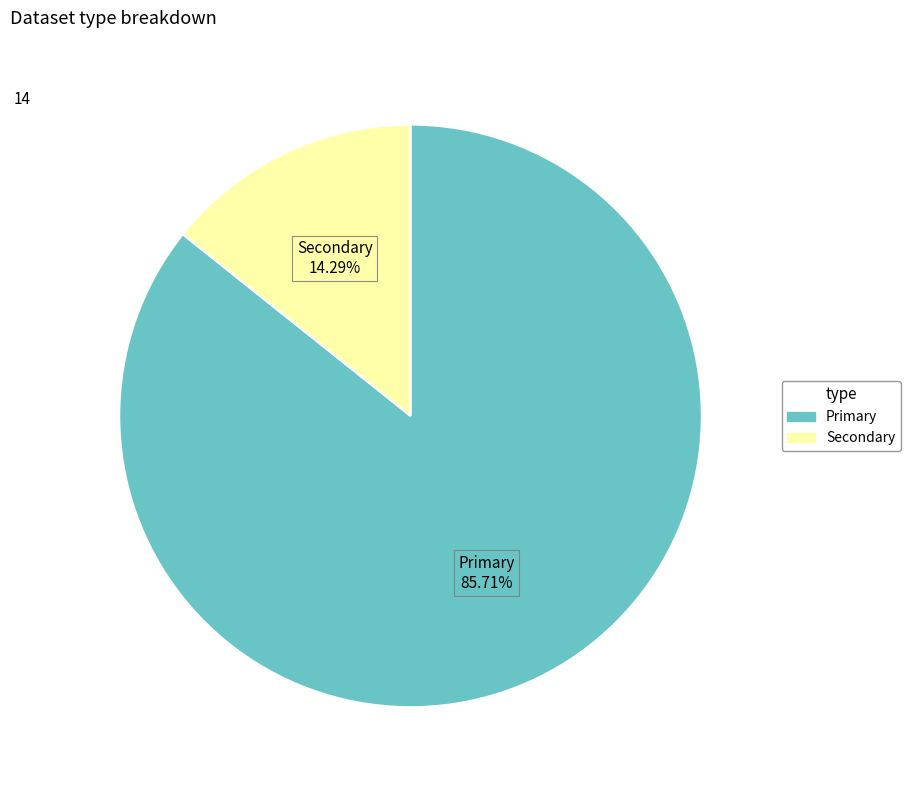

Which category has the biggest portion of the pie?

Primary